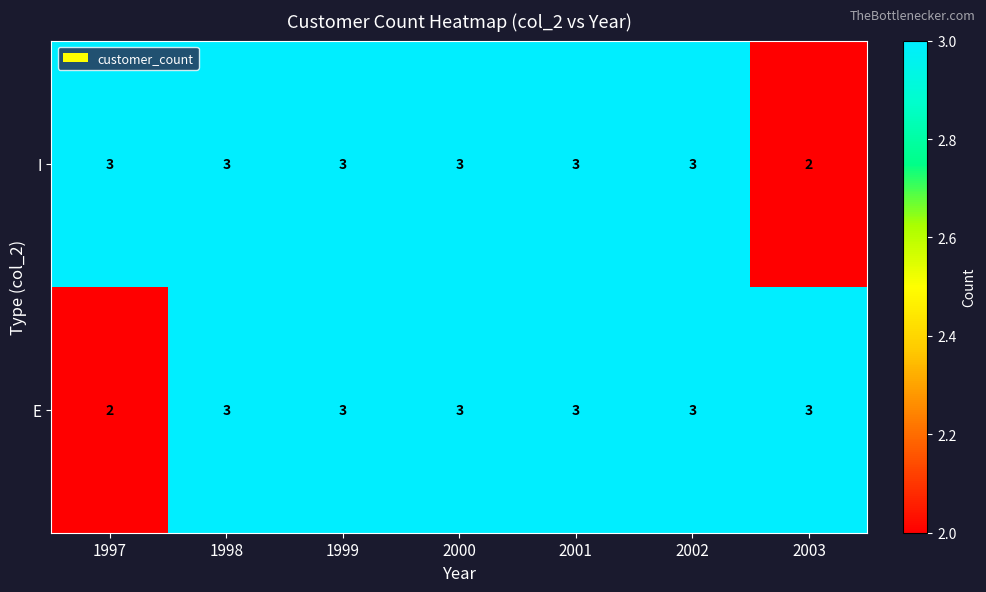

Is the value of E at 1997 greater than the value of I at 2001?

No